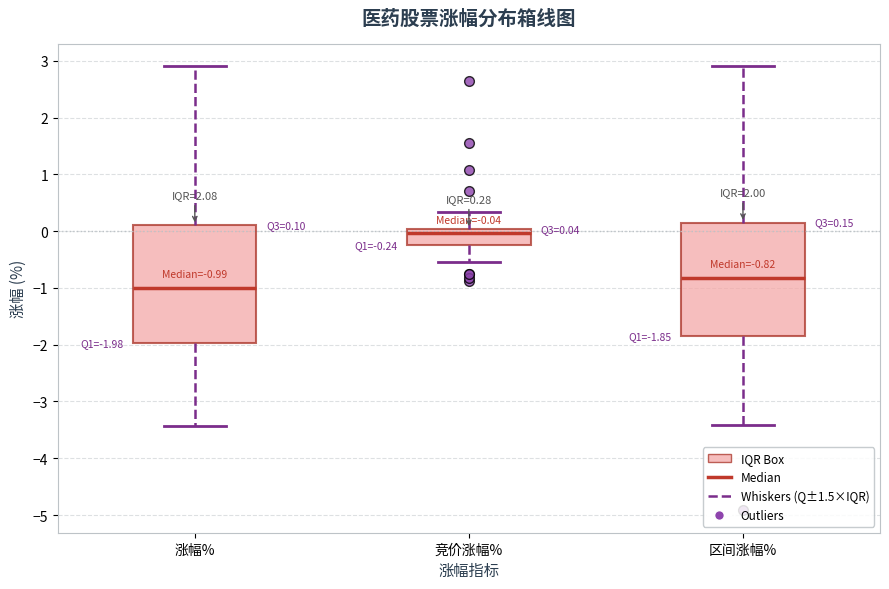

Which box has the lowest median line?

涨幅%